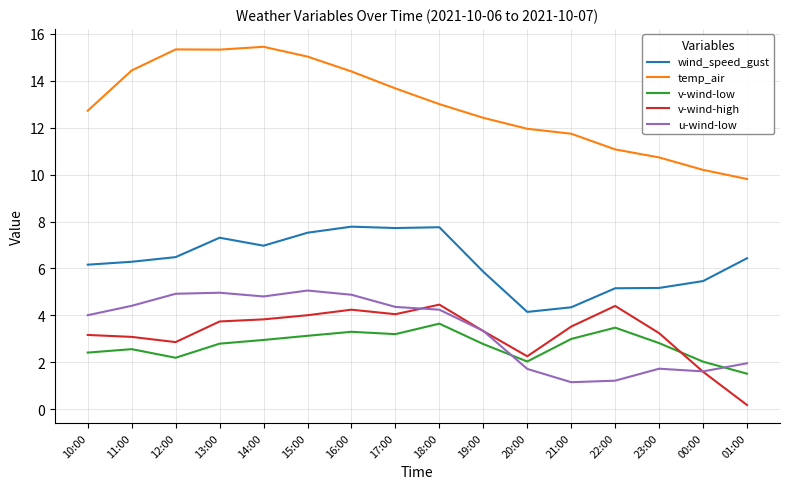

Is it true that v-wind-high equals 3.7 at 13:00?

True